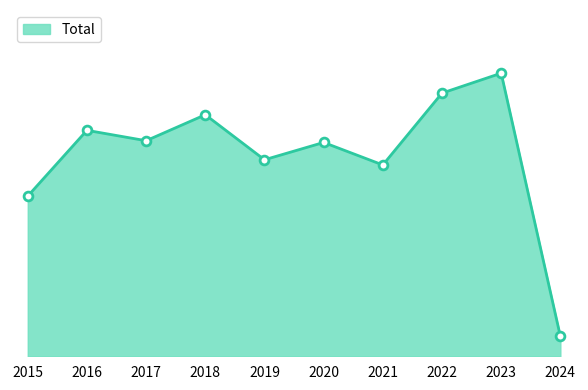

Is this an area chart (filled region under the line)?

Yes